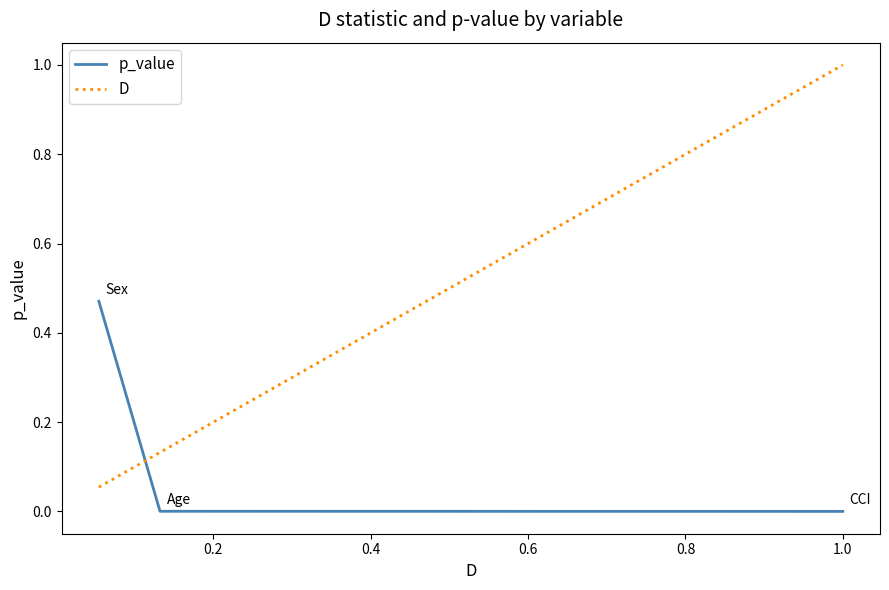

Which series has the largest total across all categories?

D